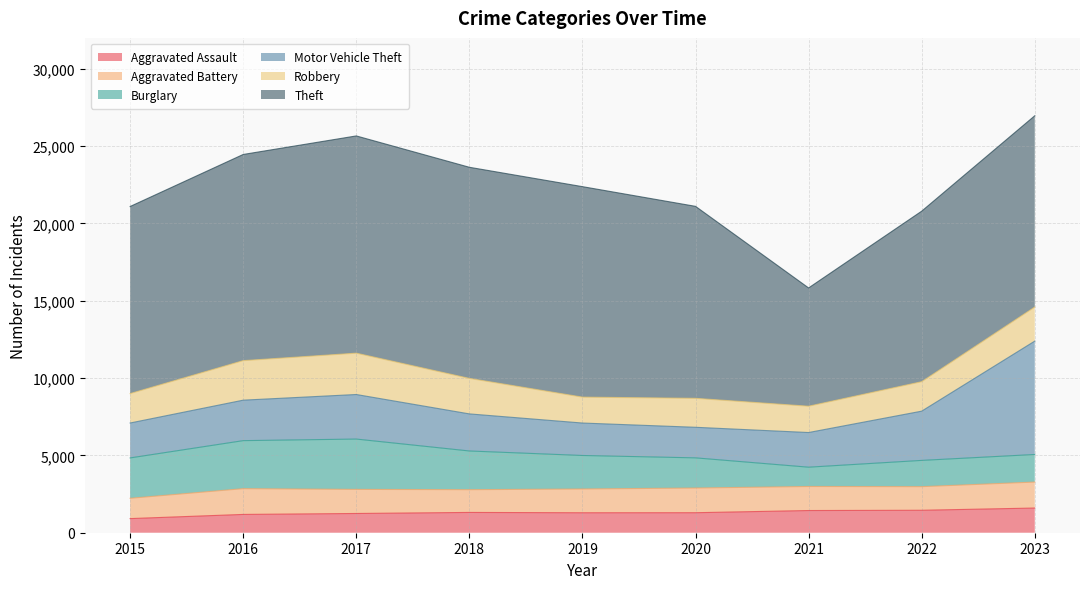

What is the maximum value shown in the chart?

14048